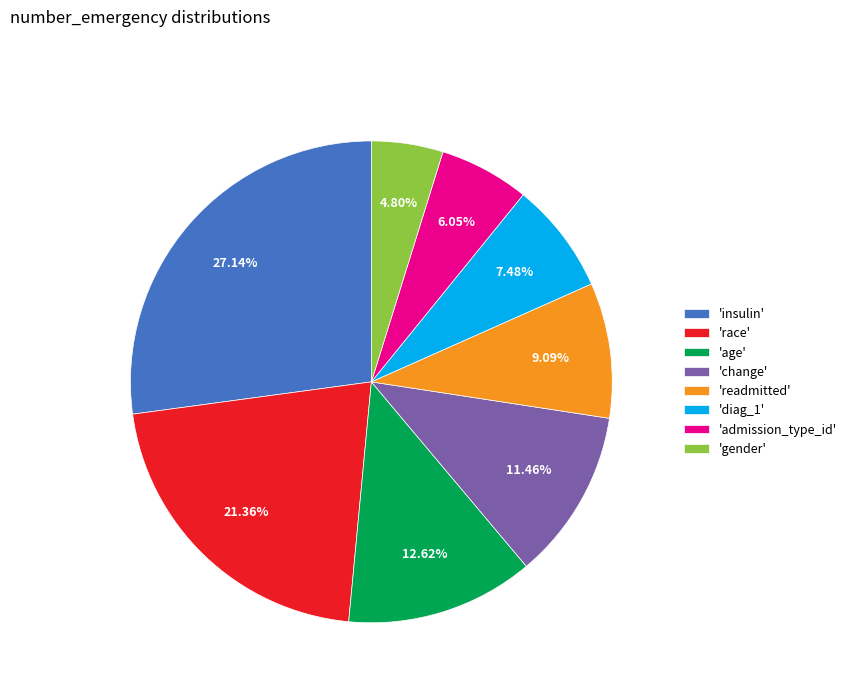

Which slice is the smallest?

'gender'